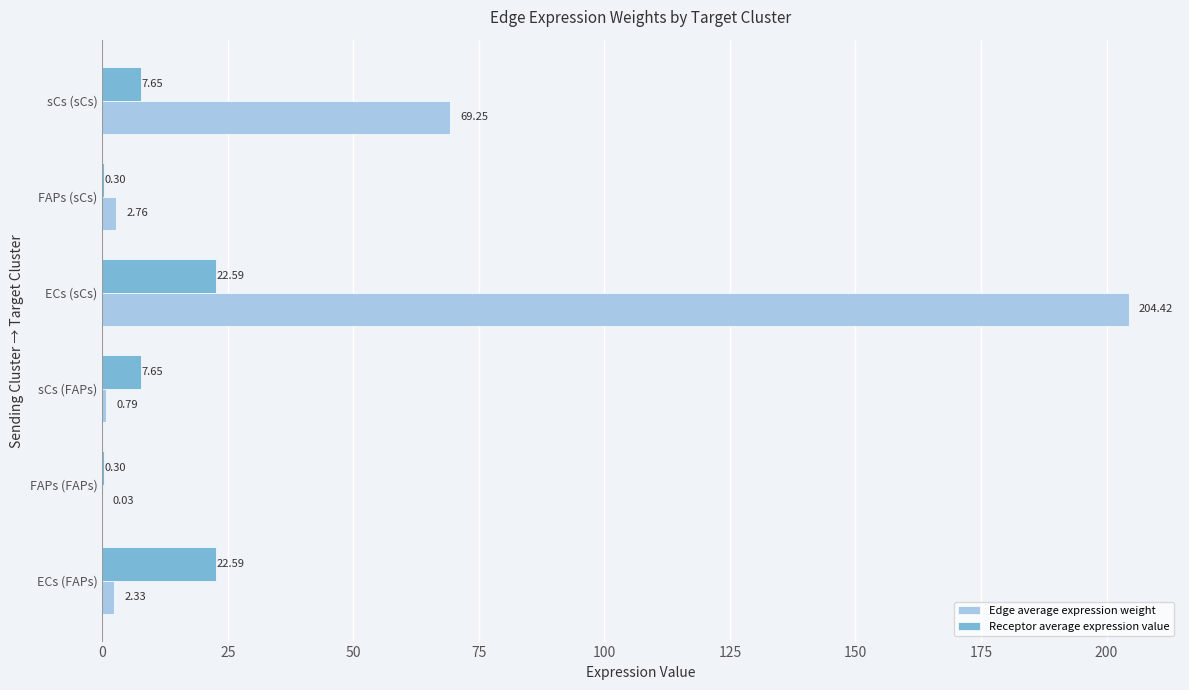

At which category is the sum across all series the highest?

ECs (sCs)